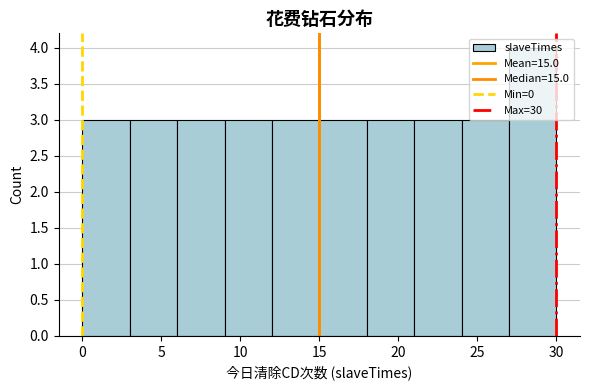

Reading left to right, list every bar in this chart as the range it spans on the x-axis followed by its height. The values are not printed on the chart, so give them approximately, as read against the axis.

0 to 3: 3
3 to 6: 3
6 to 9: 3
9 to 12: 3
12 to 15: 3
15 to 18: 3
18 to 21: 3
21 to 24: 3
24 to 27: 3
27 to 30: 4